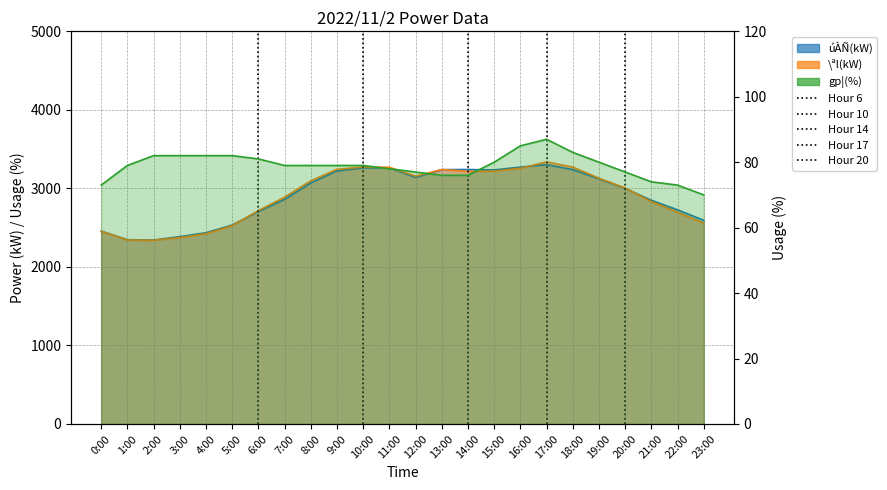

Is it true that úÀÑ(kW) equals 3069 at 8:00?

True